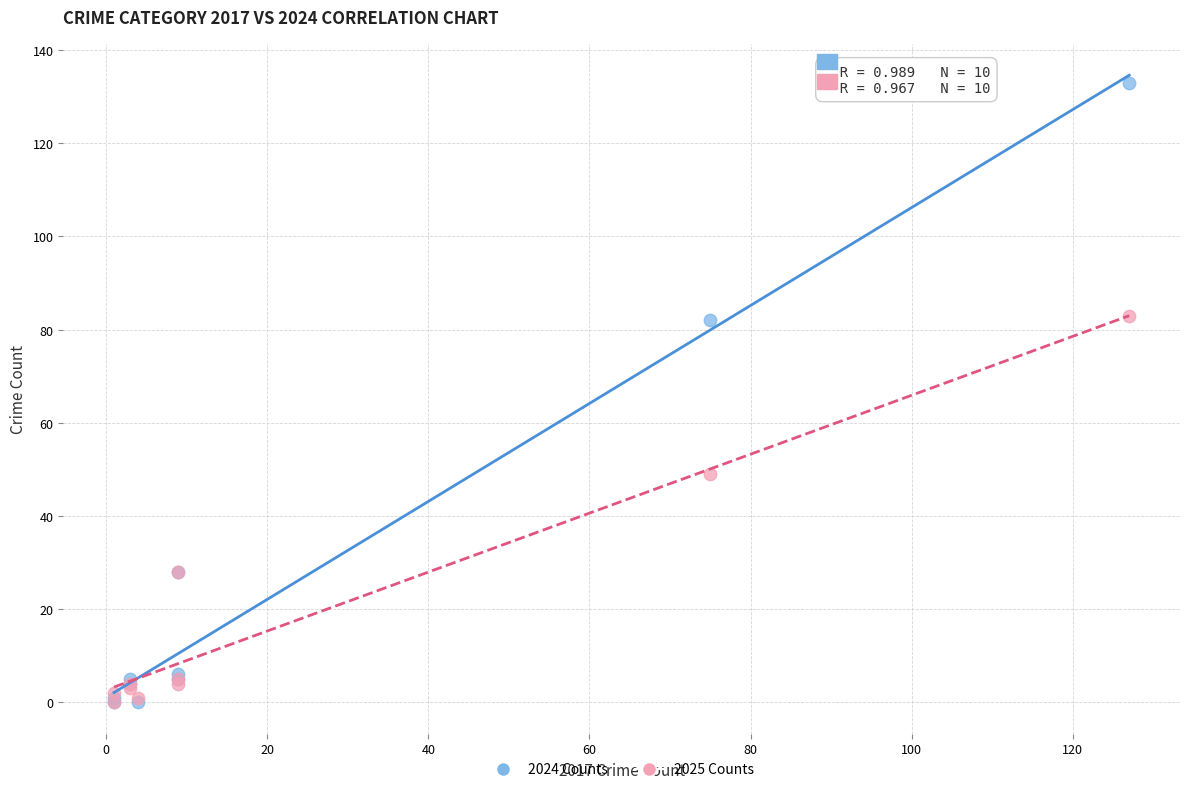

In the 2025 Counts series, what Y value is closest to 41?

49